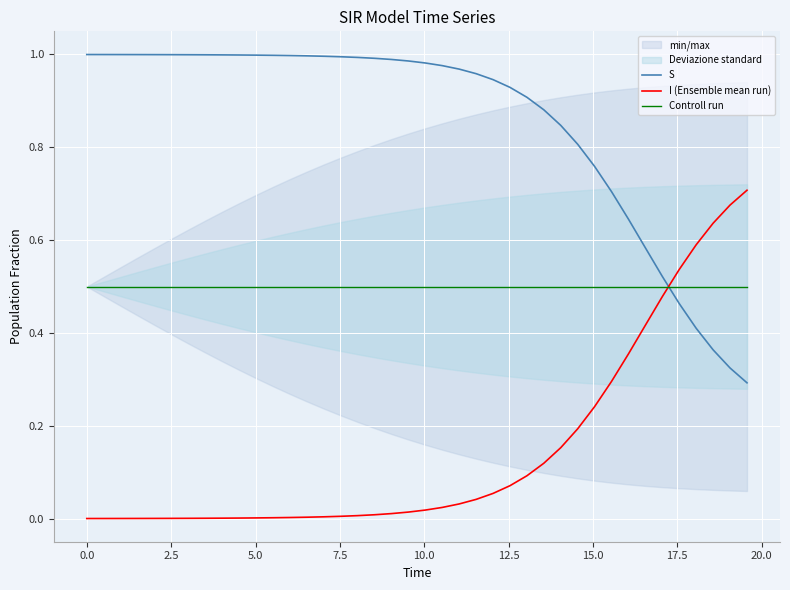

Reading left to right, transcribe all the data shown in this chart.

S: 1.0	1.0	1.0	1.0	1.0	1.0	1.0	1.0	1.0	1.0	1.0	1.0	1.0	1.0	1.0	1.0	1.0	1.0	1.0	1.0	1.0	1.0	1.0	1.0	0.9	0.9	0.9	0.9	0.8	0.8	0.8	0.7	0.6	0.6	0.5	0.5	0.4	0.4	0.3	0.3
I (Ensemble mean run): 0.0	0.0	0.0	0.0	0.0	0.0	0.0	0.0	0.0	0.0	0.0	0.0	0.0	0.0	0.0	0.0	0.0	0.0	0.0	0.0	0.0	0.0	0.0	0.0	0.1	0.1	0.1	0.1	0.2	0.2	0.2	0.3	0.4	0.4	0.5	0.5	0.6	0.6	0.7	0.7
Controll run: 0.5	0.5	0.5	0.5	0.5	0.5	0.5	0.5	0.5	0.5	0.5	0.5	0.5	0.5	0.5	0.5	0.5	0.5	0.5	0.5	0.5	0.5	0.5	0.5	0.5	0.5	0.5	0.5	0.5	0.5	0.5	0.5	0.5	0.5	0.5	0.5	0.5	0.5	0.5	0.5